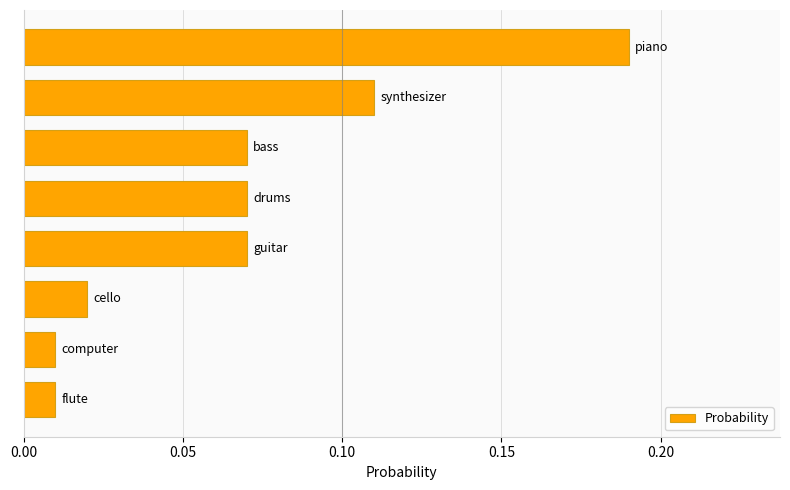

What is the sum of all values?

0.6